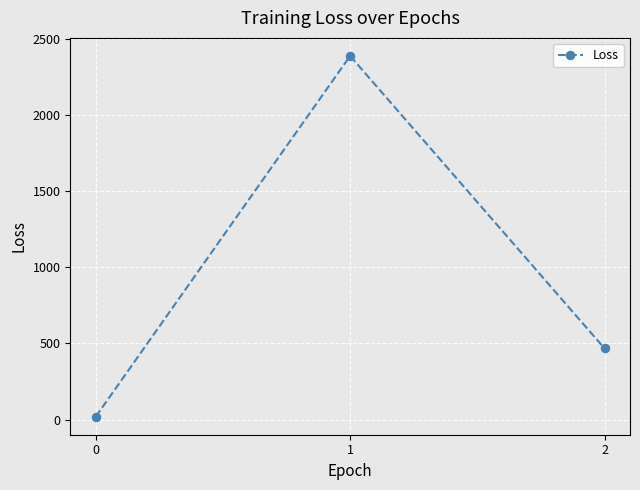

Reading left to right, extract all data points from this chart.

18.7	2390.9	467.4